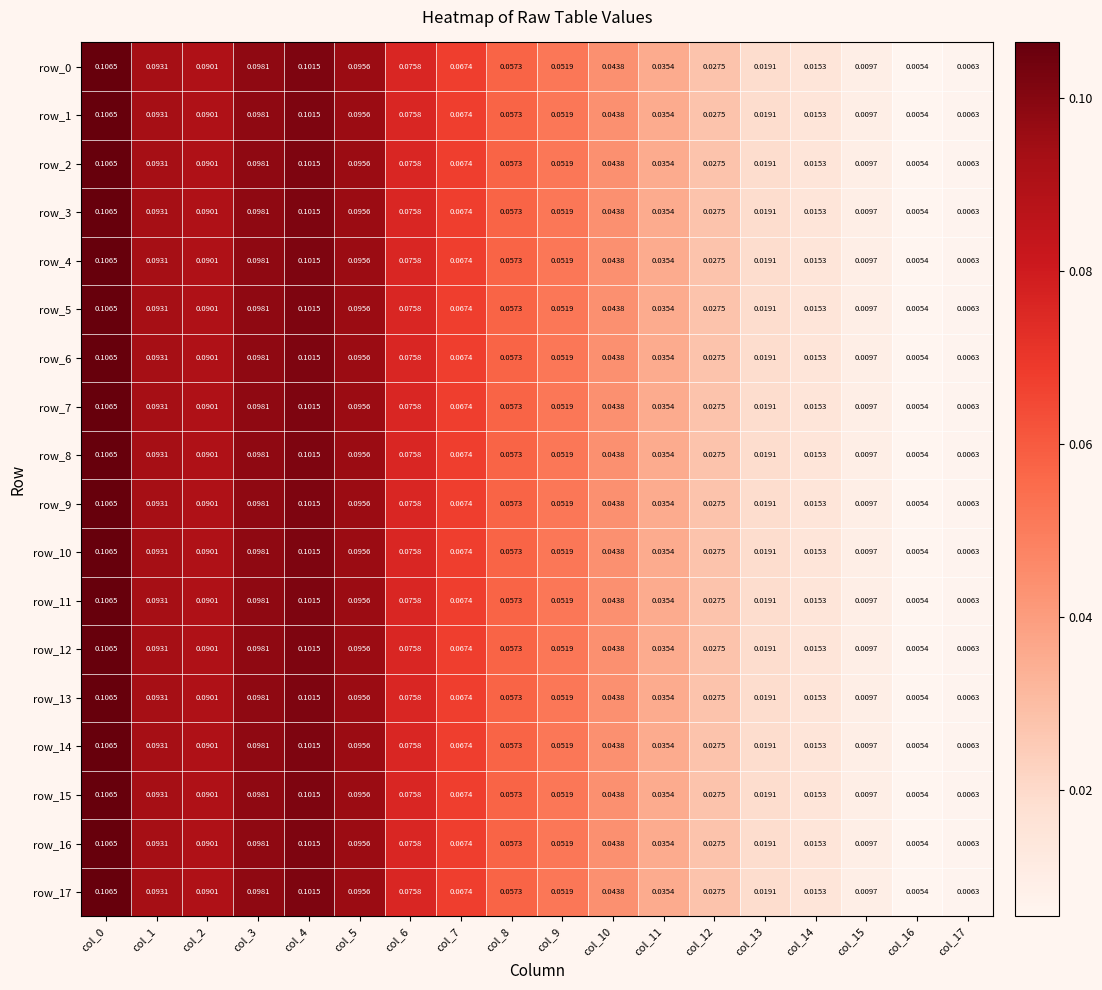

Is the value of row_9 at col_16 greater than the value of row_15 at col_12?

No